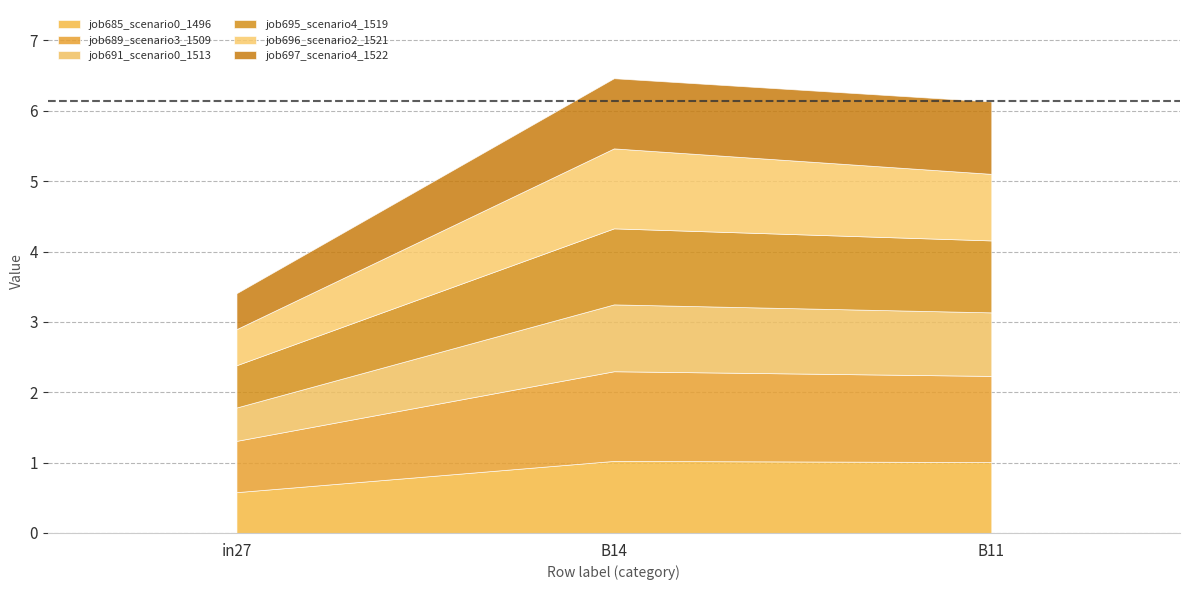

Which series has the widest spread of values?

job696_scenario2_1521